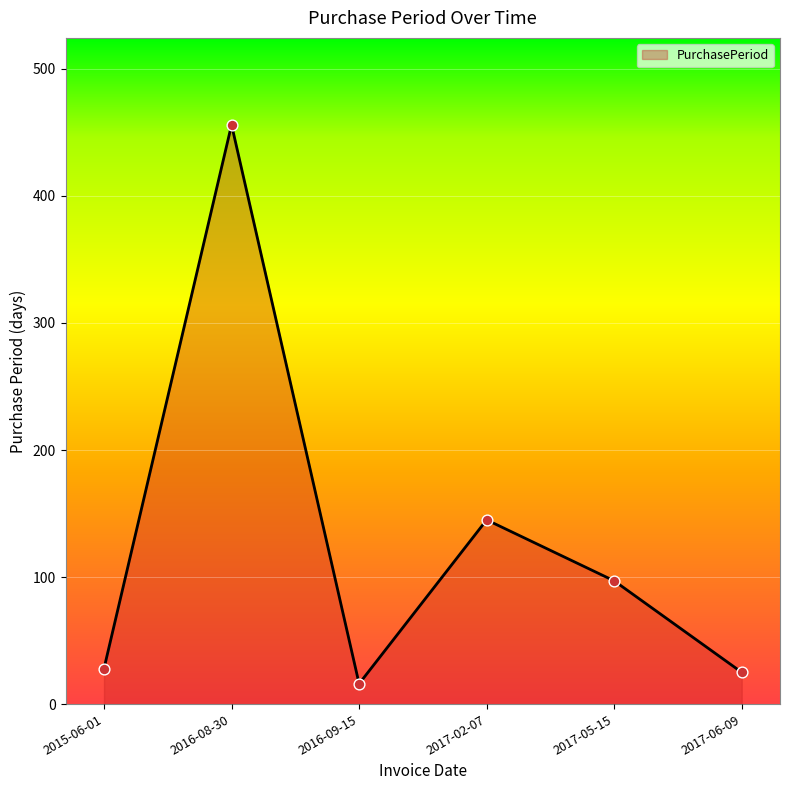

Between 2017-05-15 and 2017-06-09, which is larger?

2017-05-15